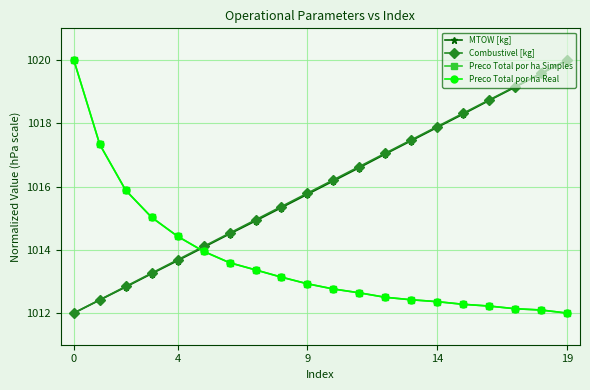

What is the smallest value displayed?

1012.0